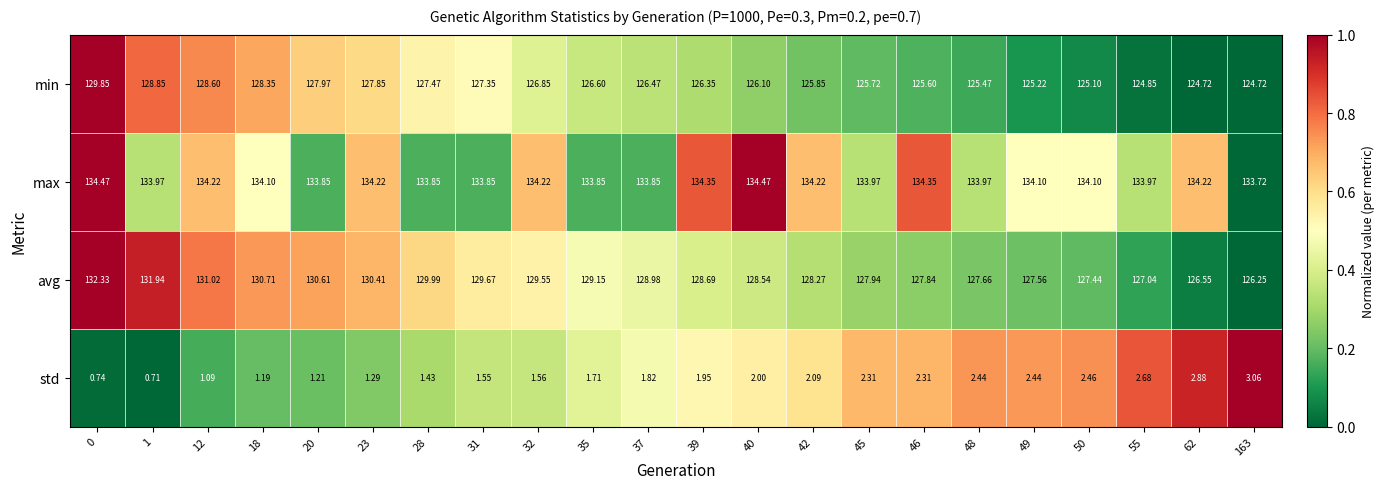

How many data points does each series have?

22